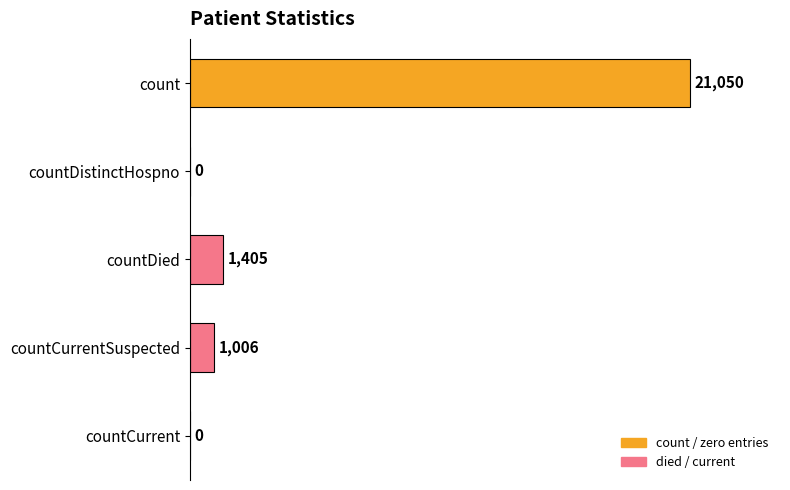

The chart shows a value of 251 at countCurrentSuspected. True or false?

False